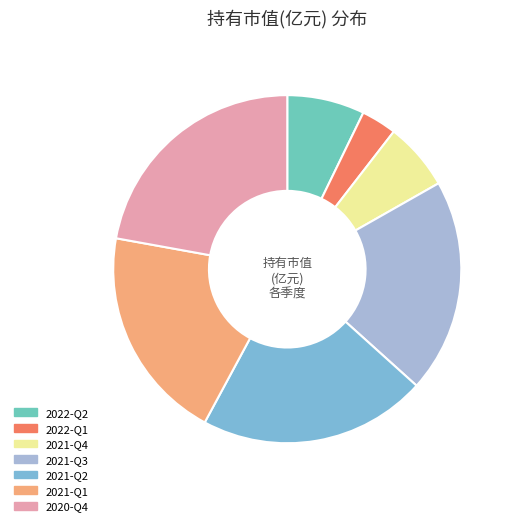

How many segments does this pie chart have?

7